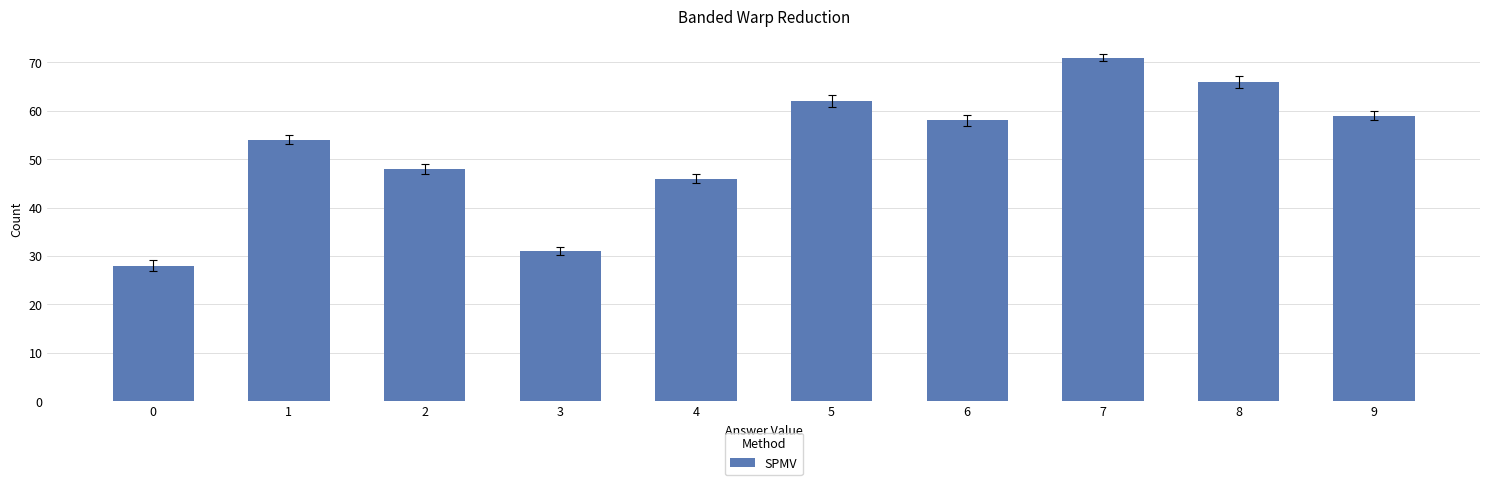

What is the greatest value displayed?

71